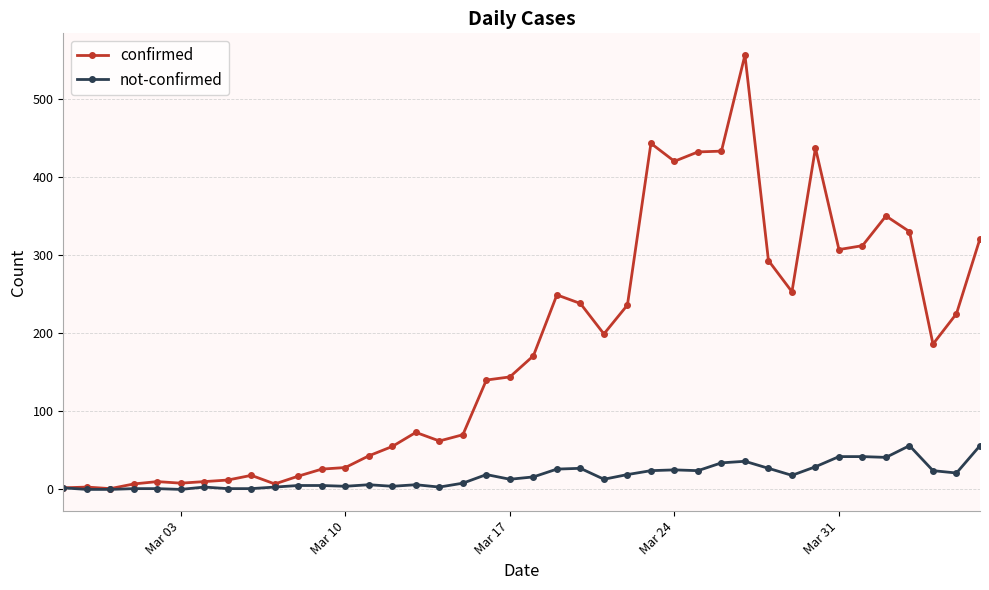

Which series has the largest total across all categories?

confirmed